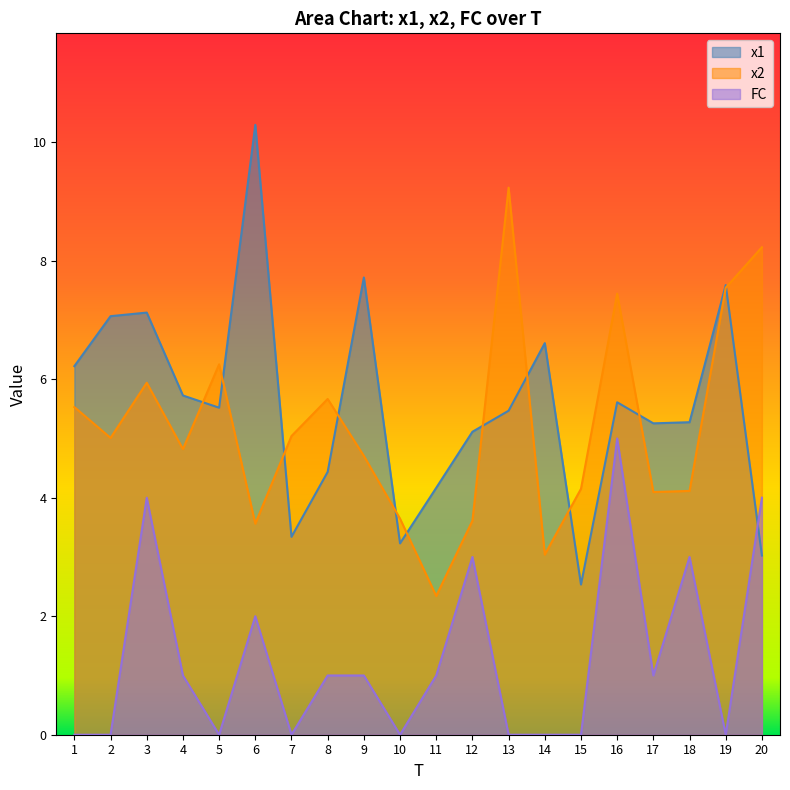

How many data points in x2 are above 5?

10